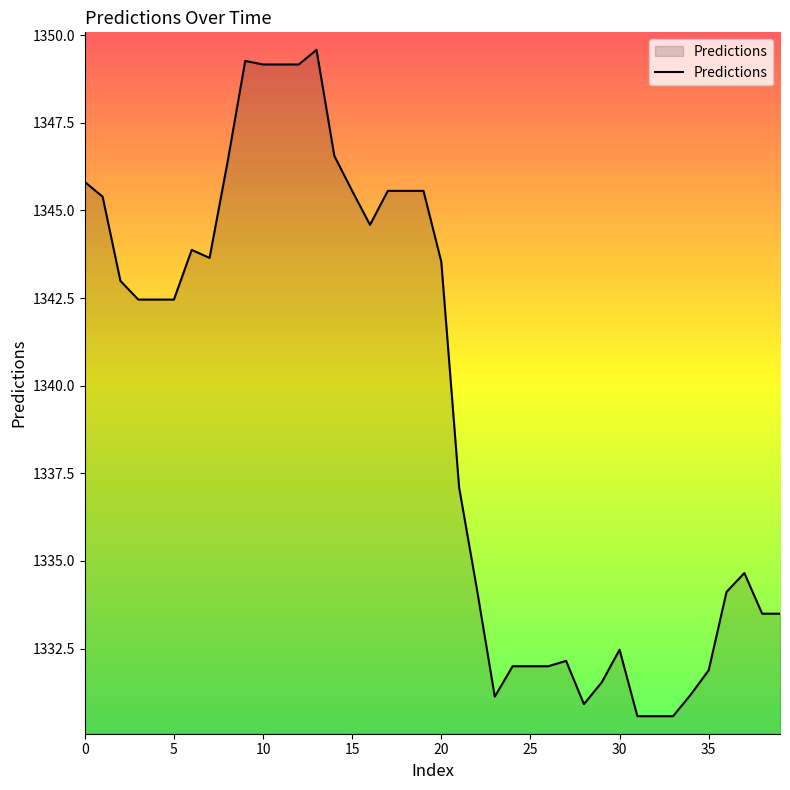

What is the minimum value shown in the chart?

1330.6